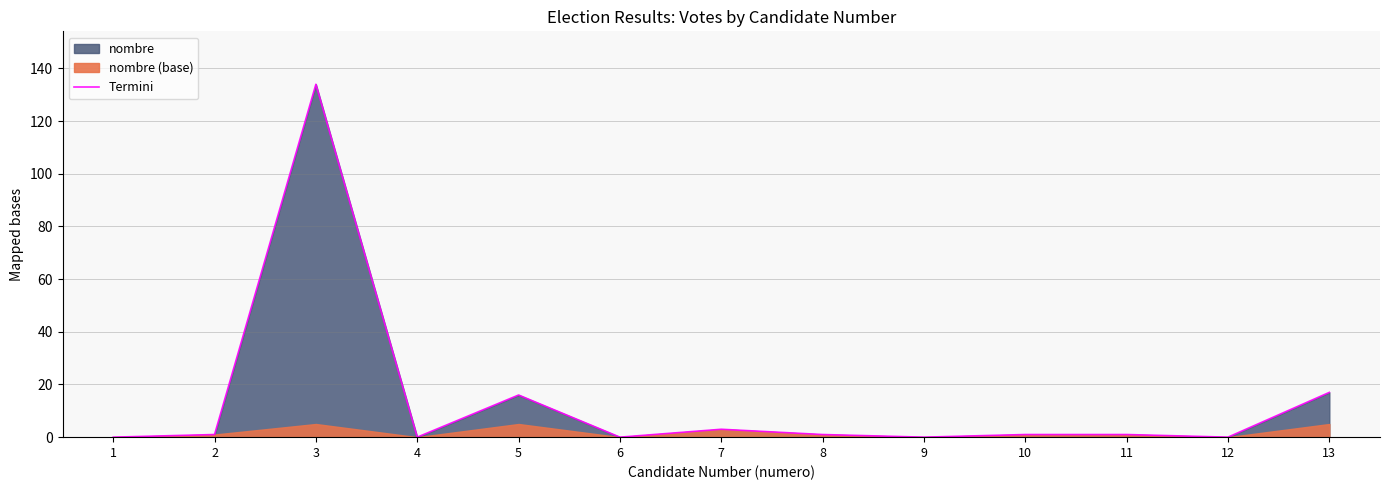

At which category does the data reach its first local peak?

3